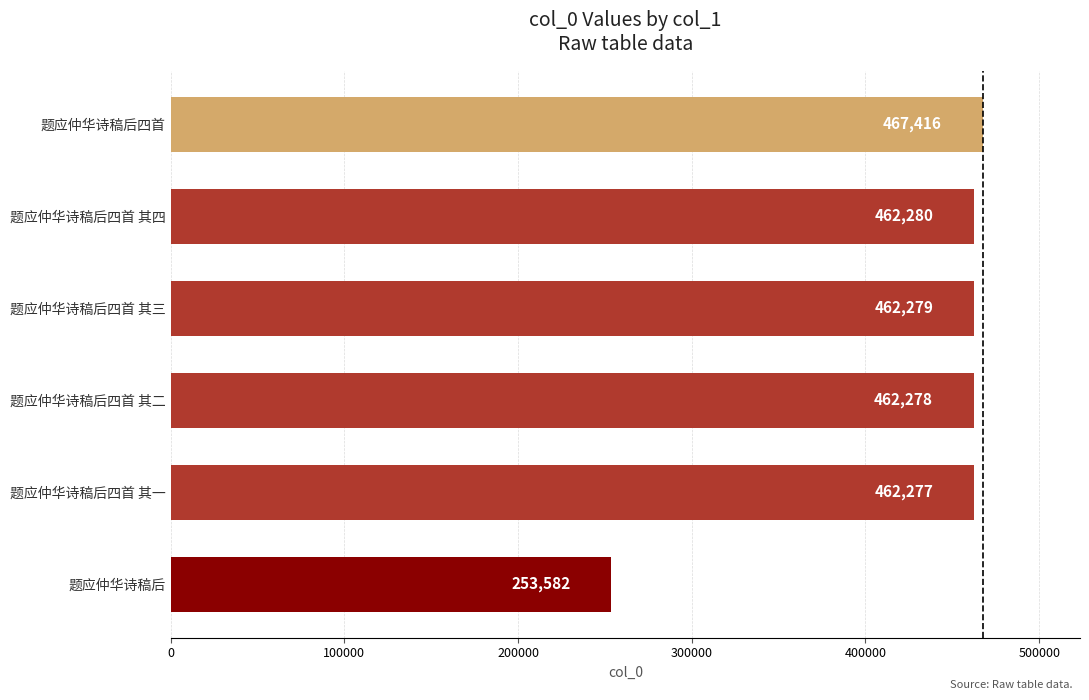

Are the bars horizontal?

Yes